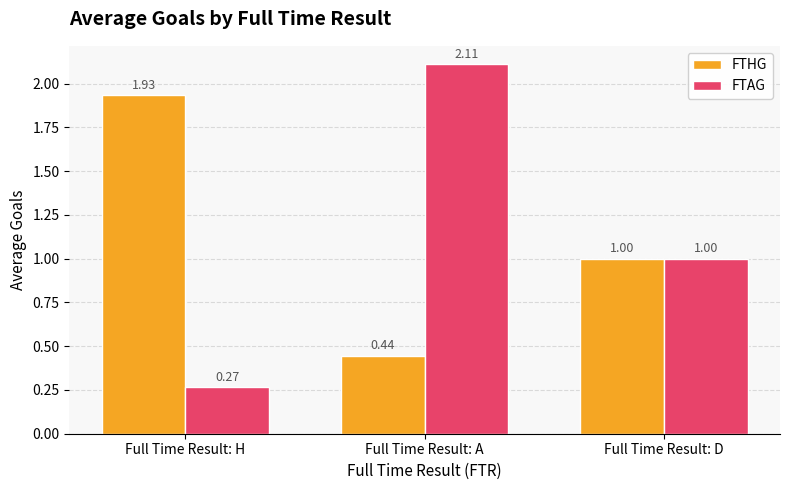

Which series changed the most between Full Time Result: A and Full Time Result: D?

FTAG